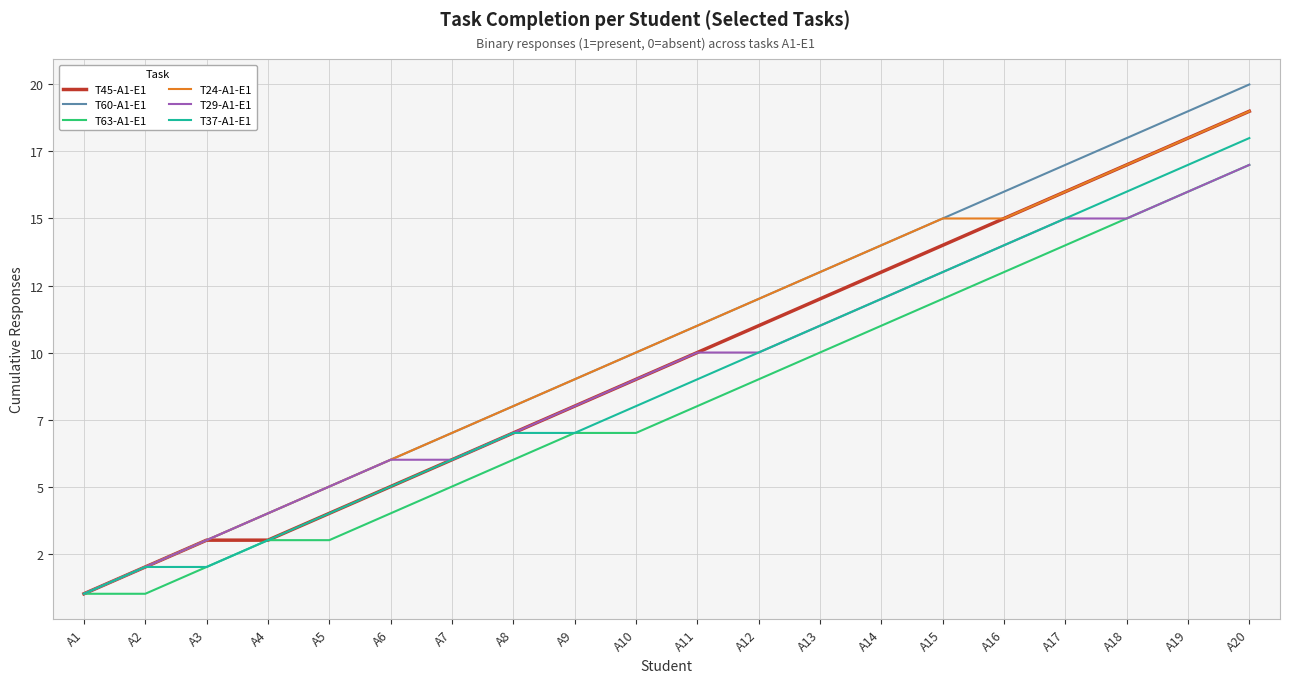

Is this an area chart (filled region under the line)?

No